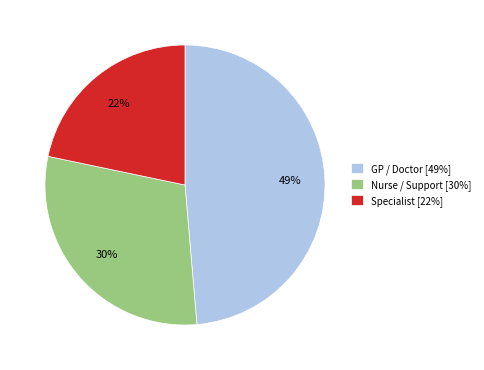

Combined, do Nurse / Support [30%] and Specialist [22%] account for over 50%?

Yes